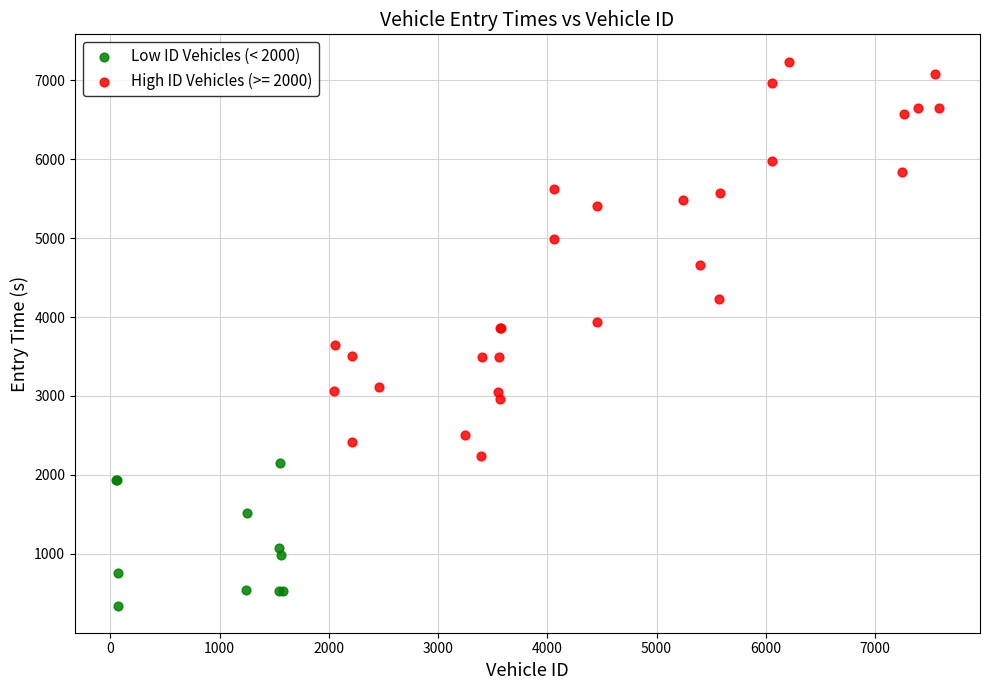

Which series reaches the maximum Y coordinate?

High ID Vehicles (>= 2000)